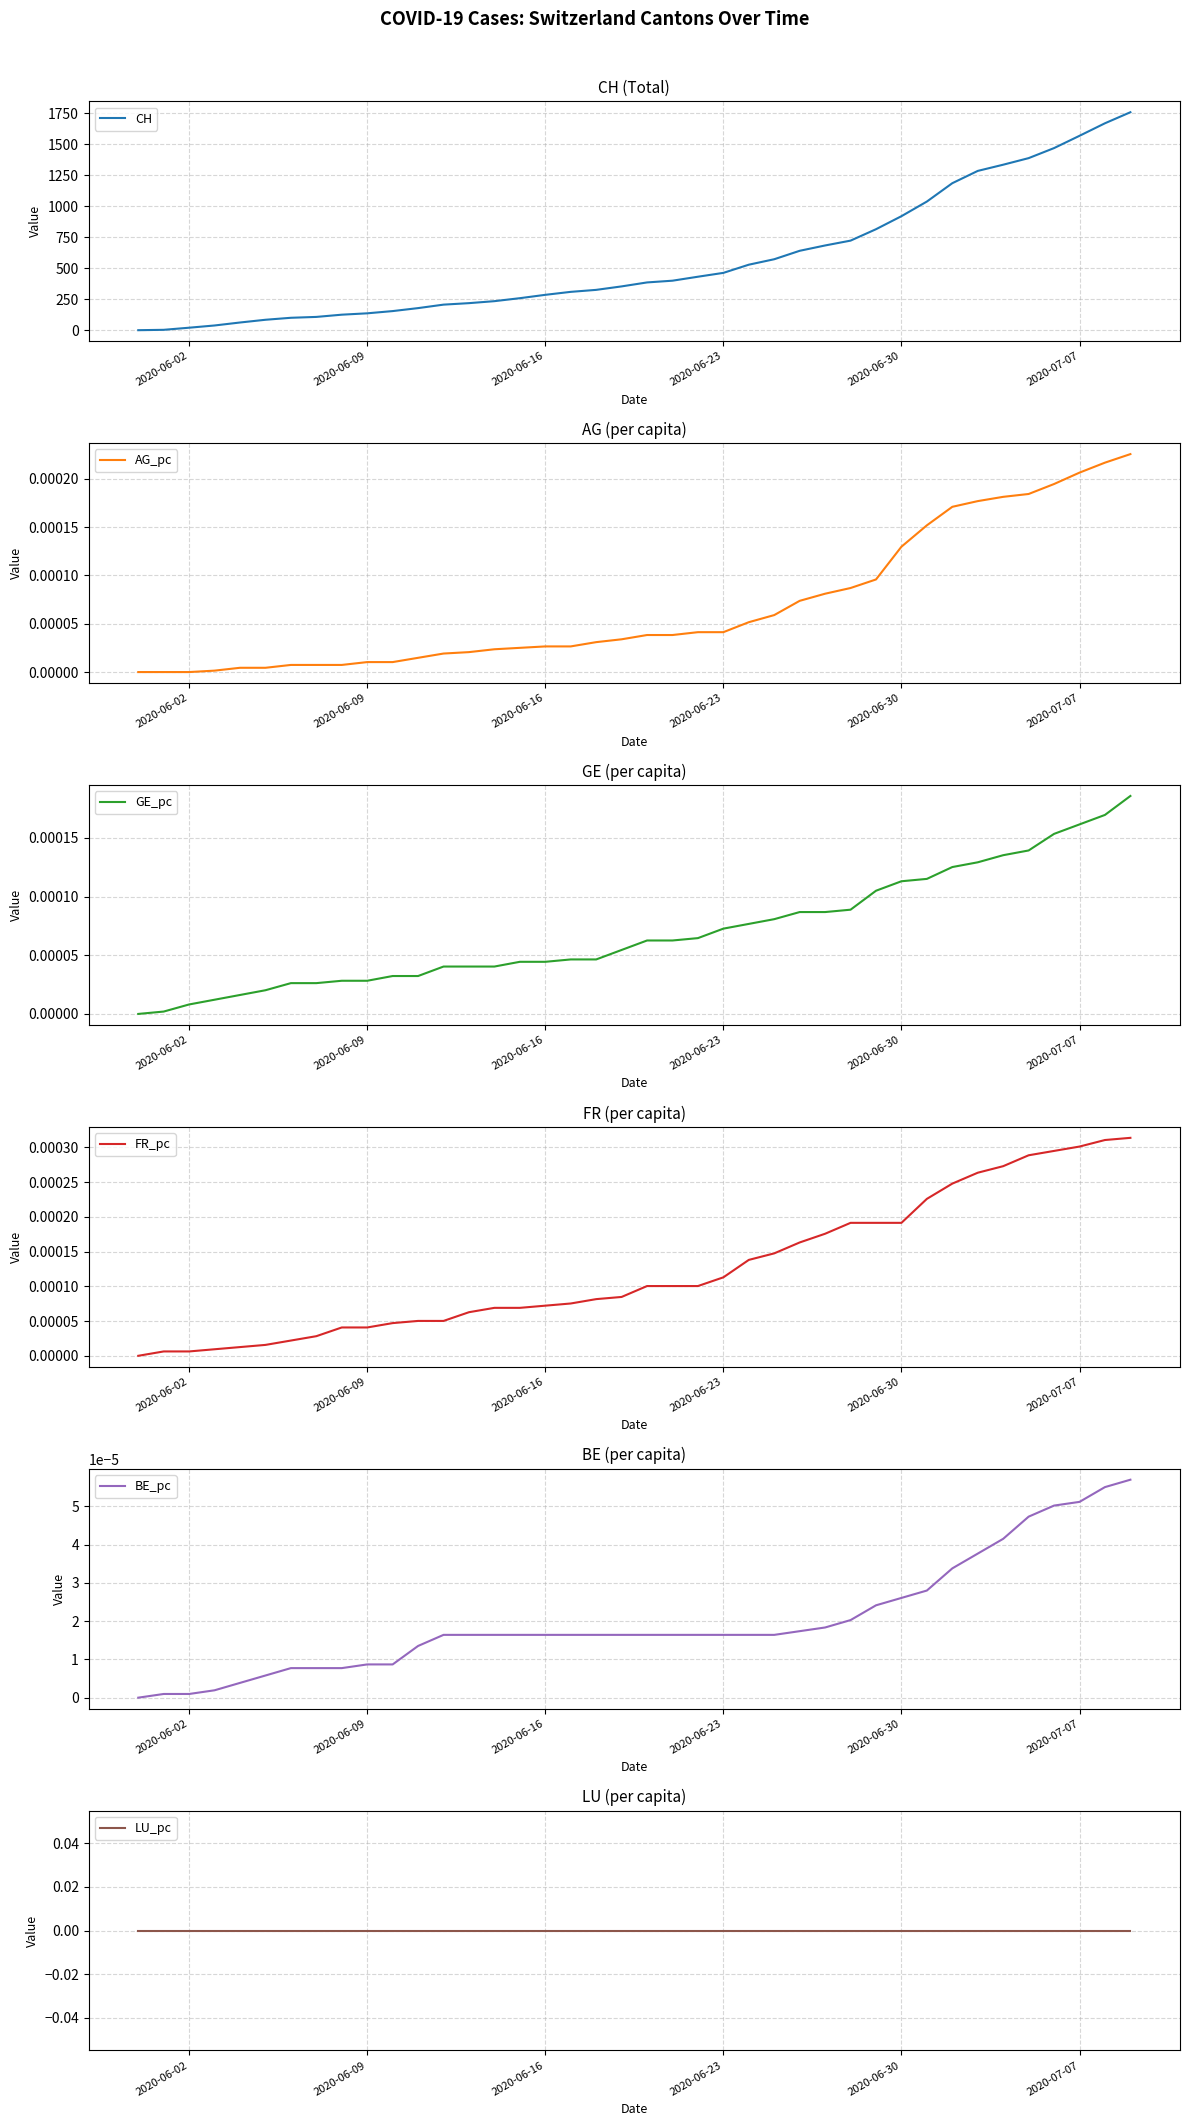

How many data points in CH are above 385?

19